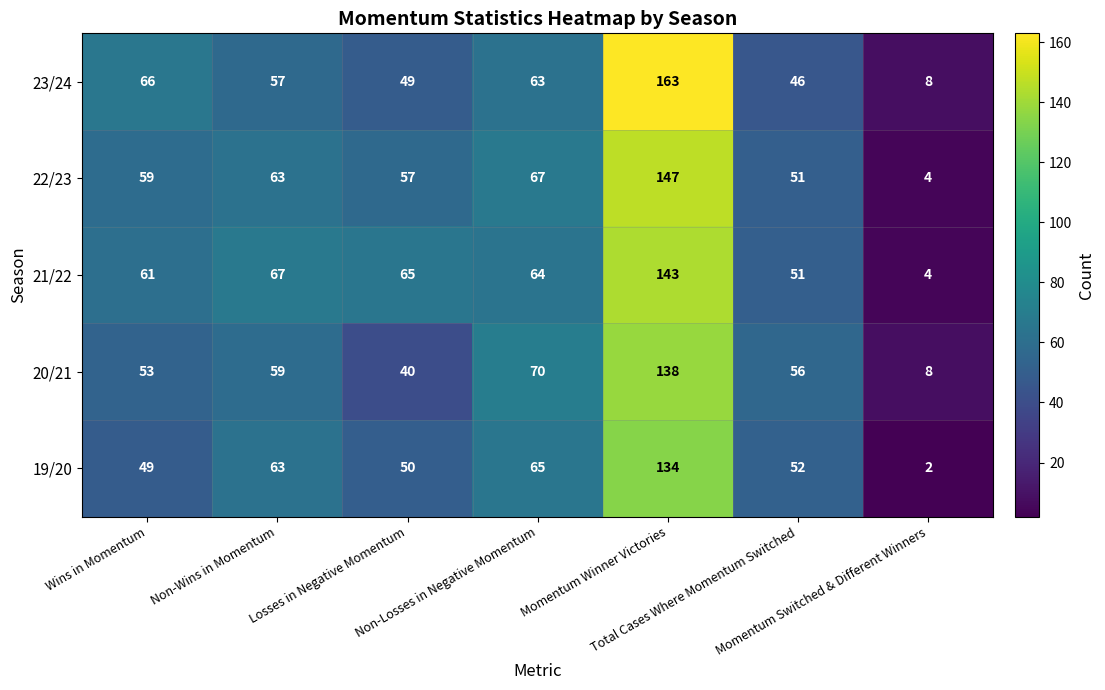

Which series has the largest total across all categories?

21/22